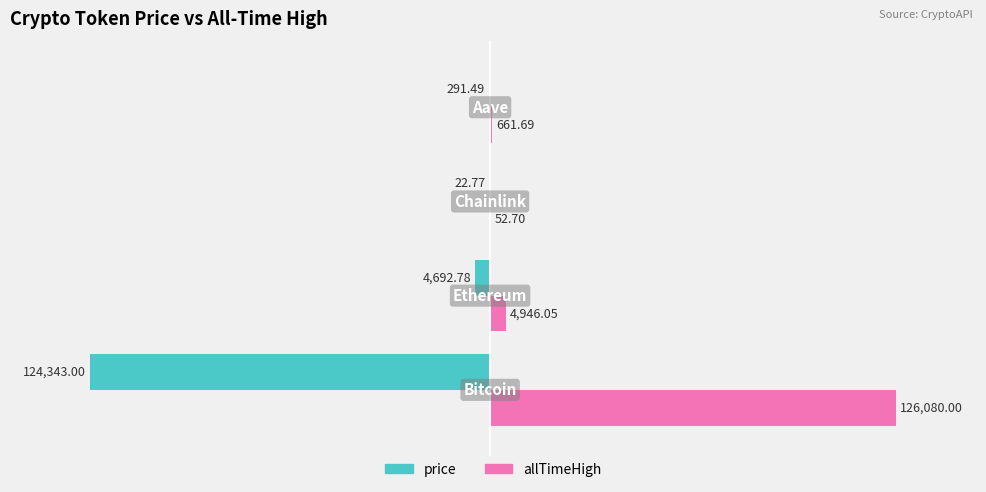

Which series has the largest total across all categories?

allTimeHigh